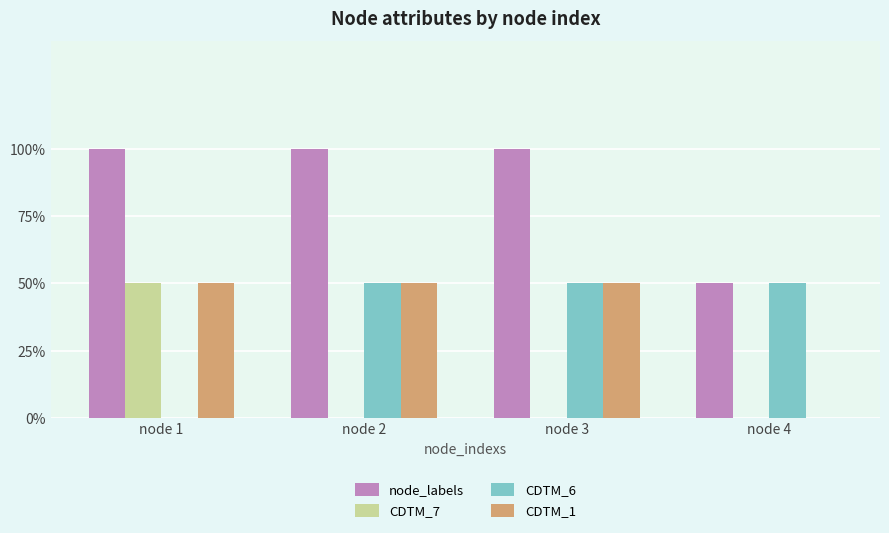

Is it true that CDTM_6 equals 0 at node 1?

True